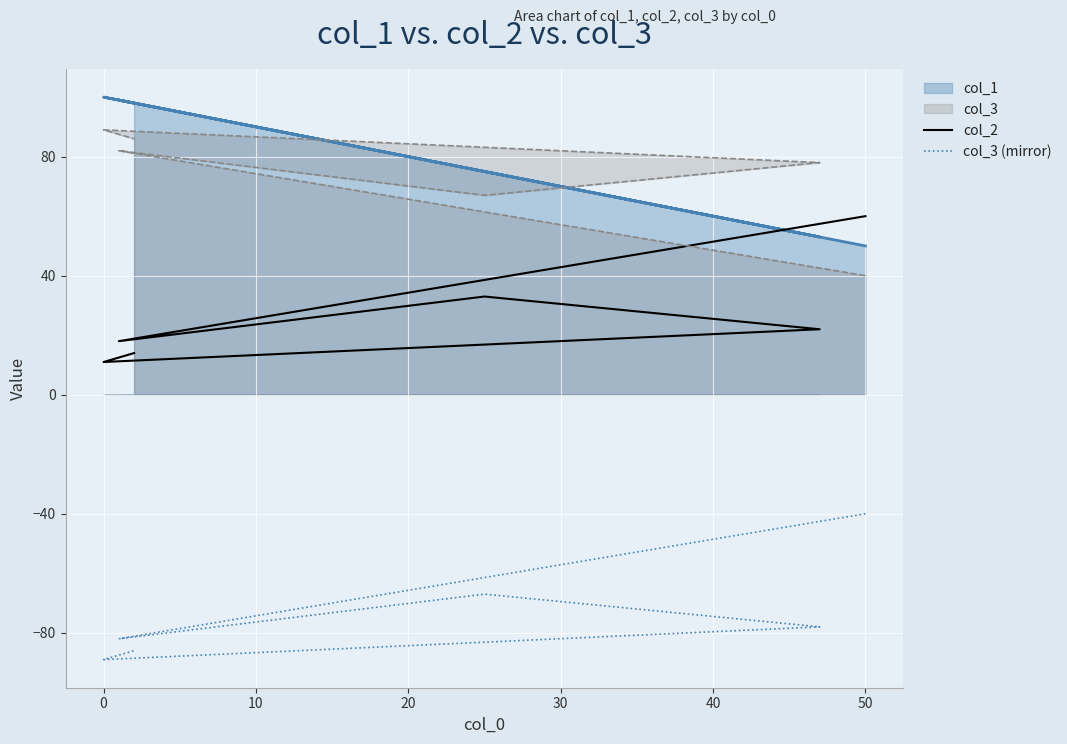

What is the smallest value displayed?

-89